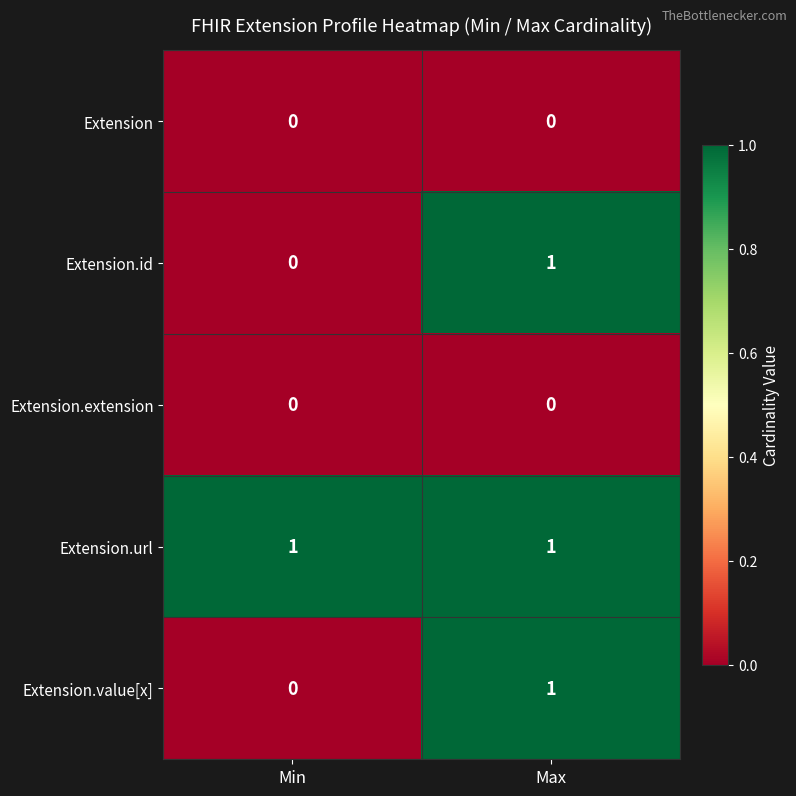

Is it true that Extension.url equals 1 at Max?

True